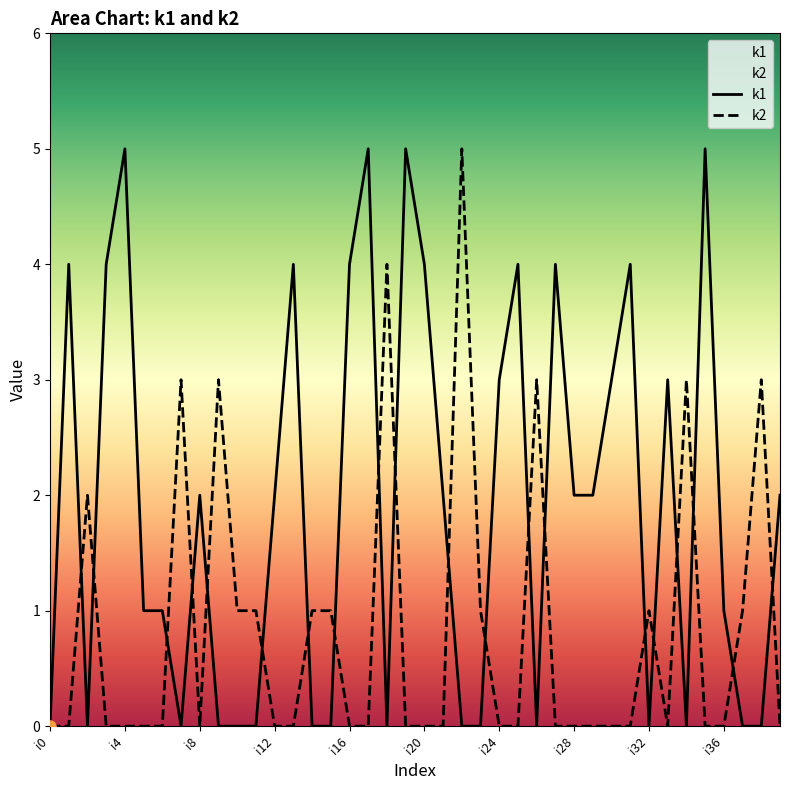

Which series contains the highest Y value?

k1